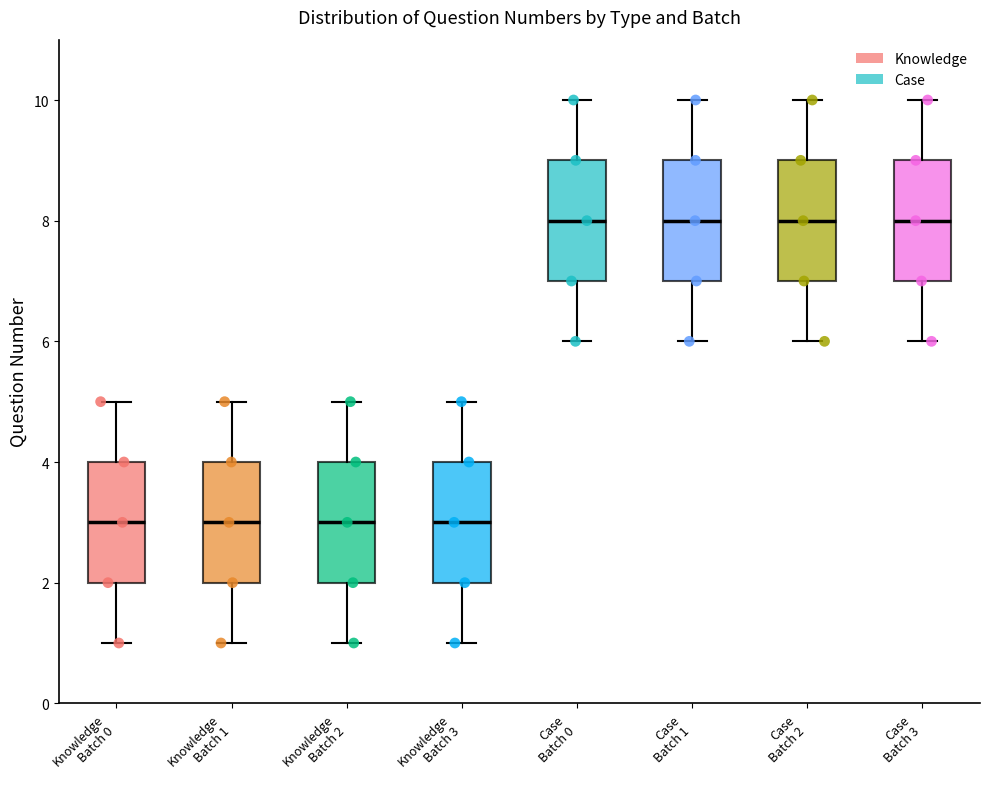

Reading left to right, transcribe this box plot: for each box, give where its median line is, the range the box spans, and where its two whiskers end, as read against the y-axis. The values are not printed on the chart, so give them approximately, as read against the axis.

Knowledge Batch 0: median 3, box 2 to 4, whiskers 1 to 5
Knowledge Batch 1: median 3, box 2 to 4, whiskers 1 to 5
Knowledge Batch 2: median 3, box 2 to 4, whiskers 1 to 5
Knowledge Batch 3: median 3, box 2 to 4, whiskers 1 to 5
Case Batch 0: median 8, box 7 to 9, whiskers 6 to 10
Case Batch 1: median 8, box 7 to 9, whiskers 6 to 10
Case Batch 2: median 8, box 7 to 9, whiskers 6 to 10
Case Batch 3: median 8, box 7 to 9, whiskers 6 to 10